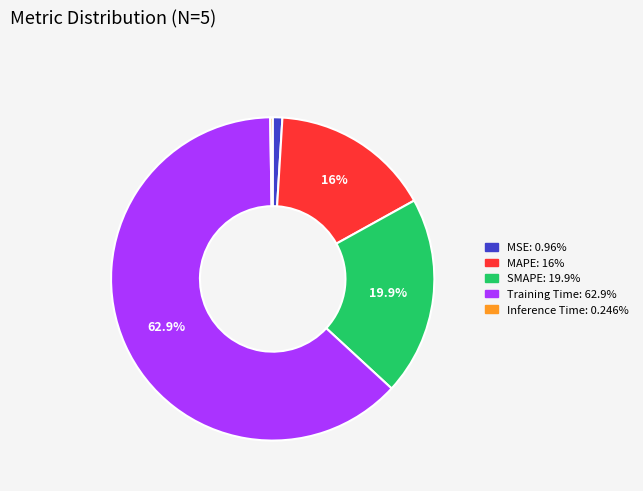

Is Training Time the majority of the pie?

Yes